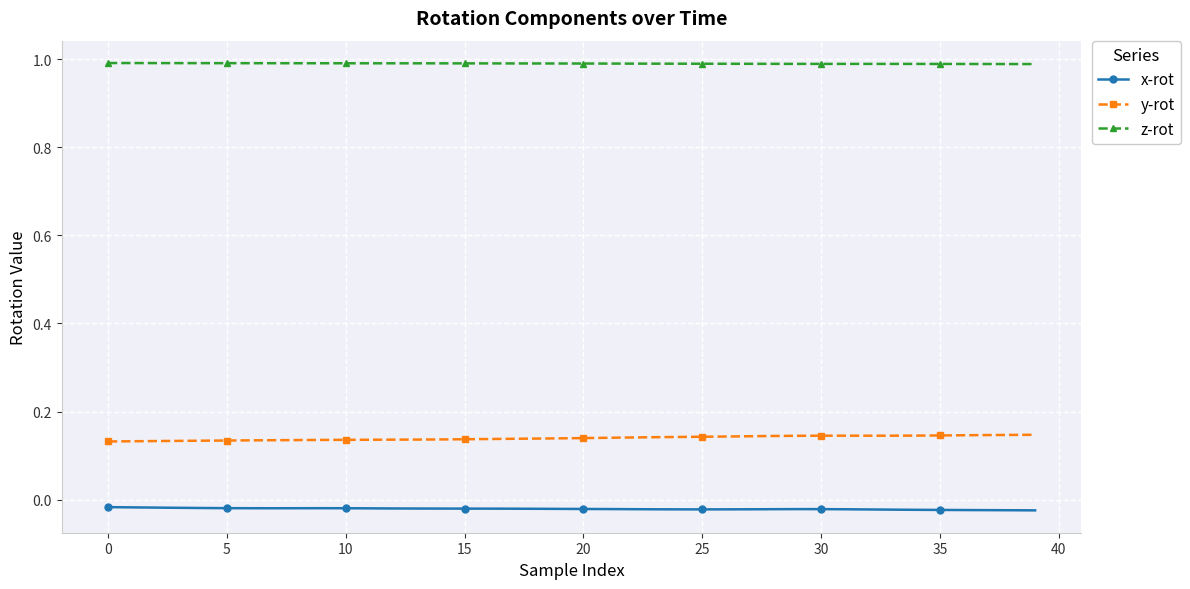

In x-rot, how many points are higher than both neighbors (excluding endpoints)?

2